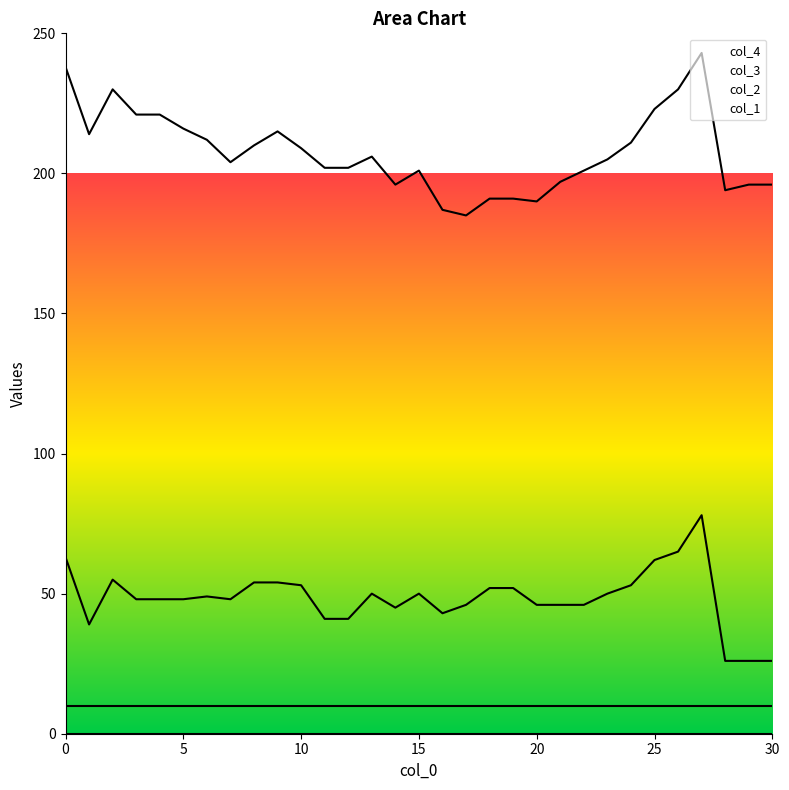

What is the difference between the maximum and minimum values in the col_1 series?

36